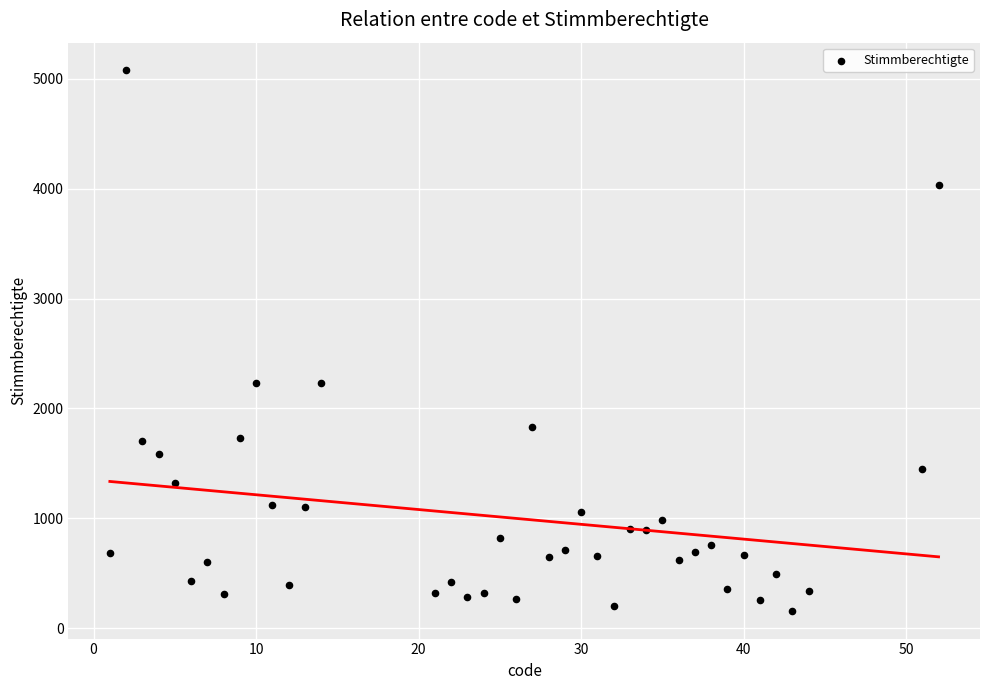

What is the range of Y values (max minus min)?

4932